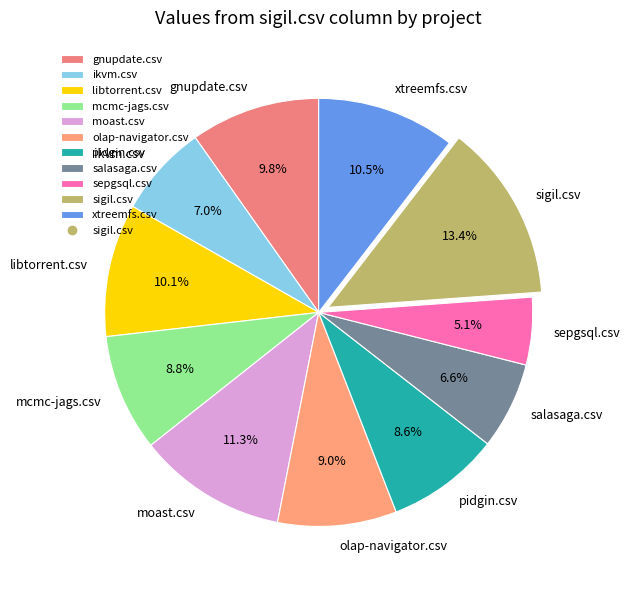

Does gnupdate.csv represent more than half of the total?

No